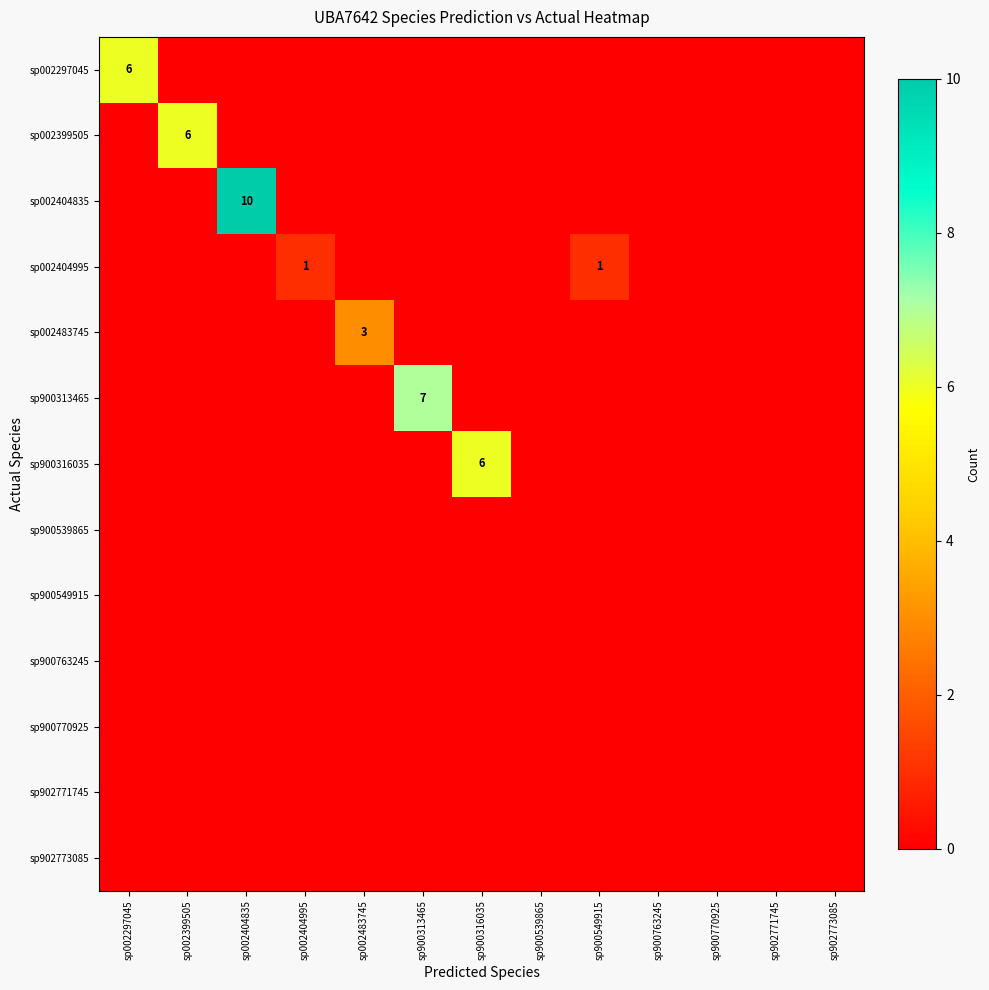

Is it true that sp002404995 equals 0 at sp902773085?

True